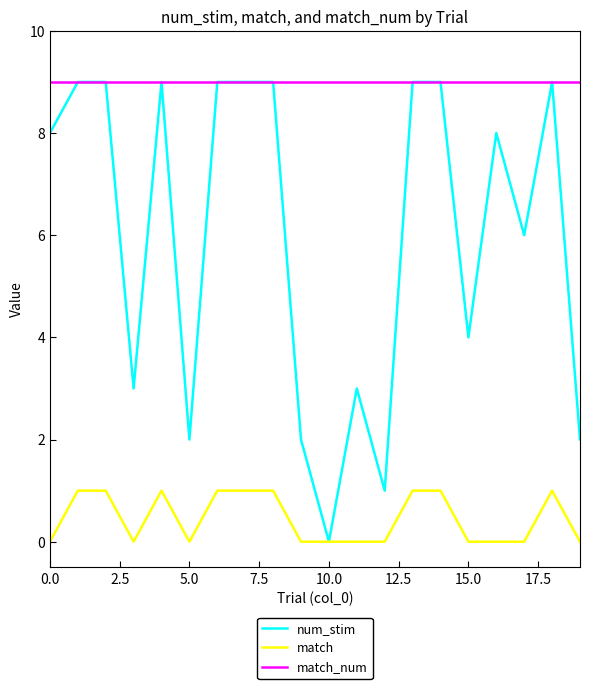

What is the maximum value shown in the chart?

9